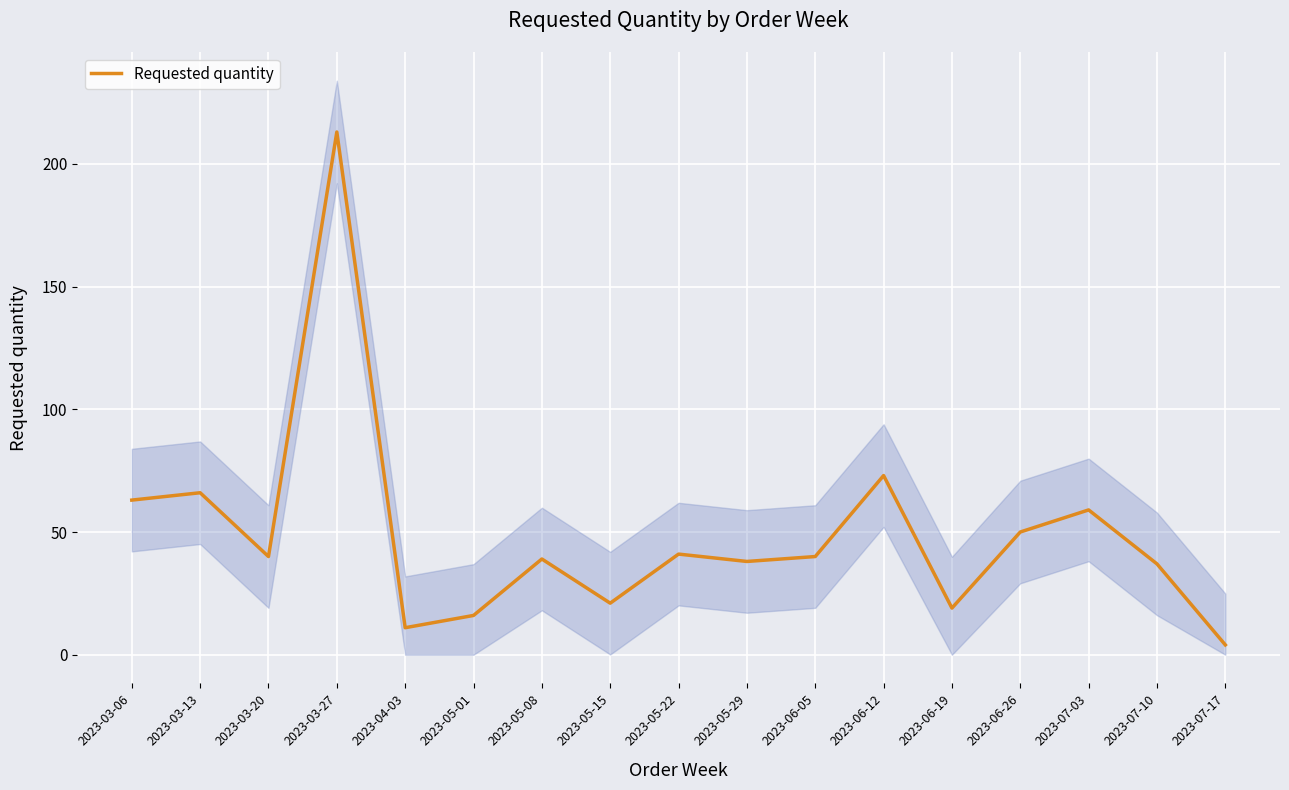

At which category does the chart reach its peak across all series?

2023-03-27